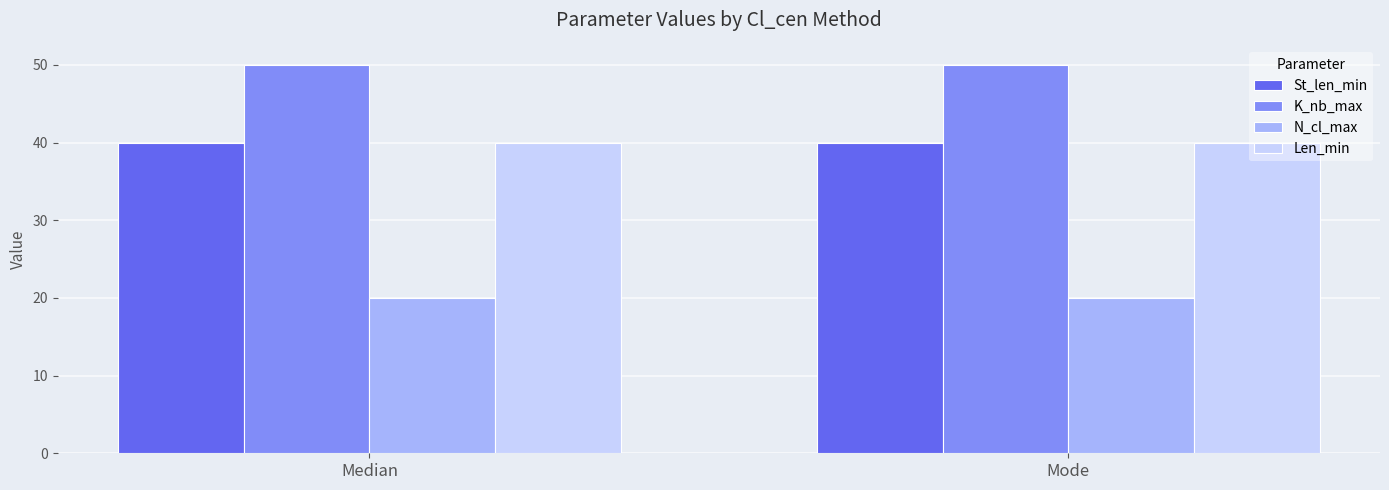

Reading left to right, what are all the values shown in this chart?

St_len_min: 40	40
K_nb_max: 50	50
N_cl_max: 20	20
Len_min: 40	40